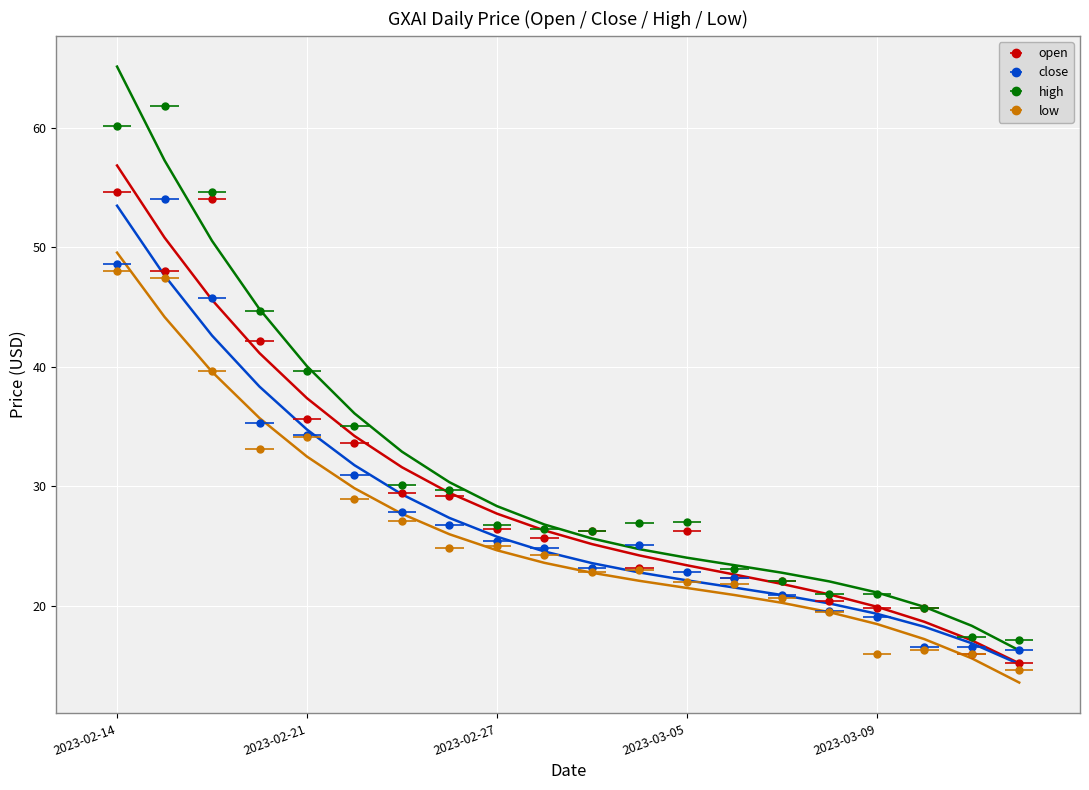

What is the sum of all open values?

589.9